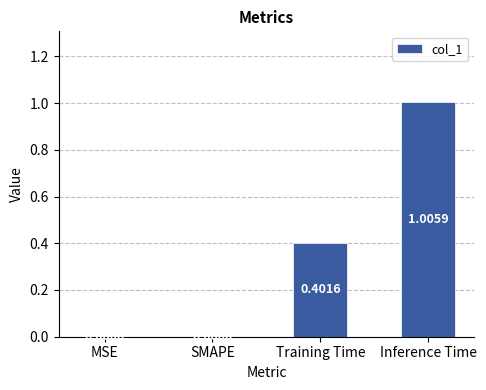

At which category does the chart reach its peak across all series?

Inference Time